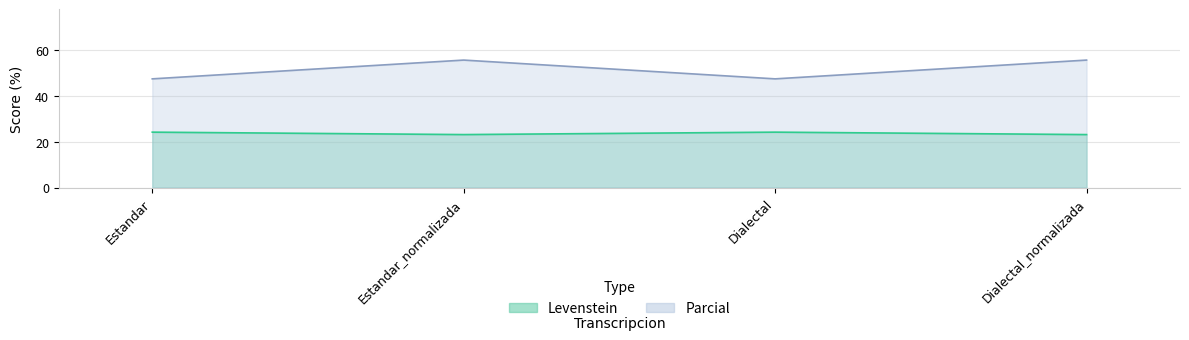

What is the difference between the Levenstein values at Dialectal and Dialectal_normalizada?

1.1